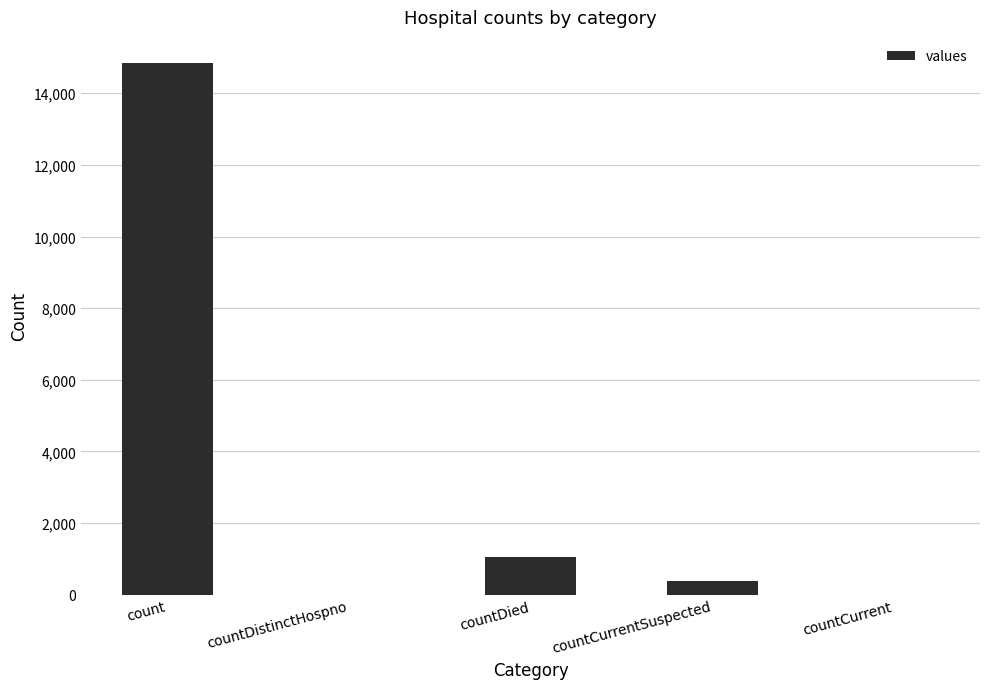

What is the maximum value shown in the chart?

14832